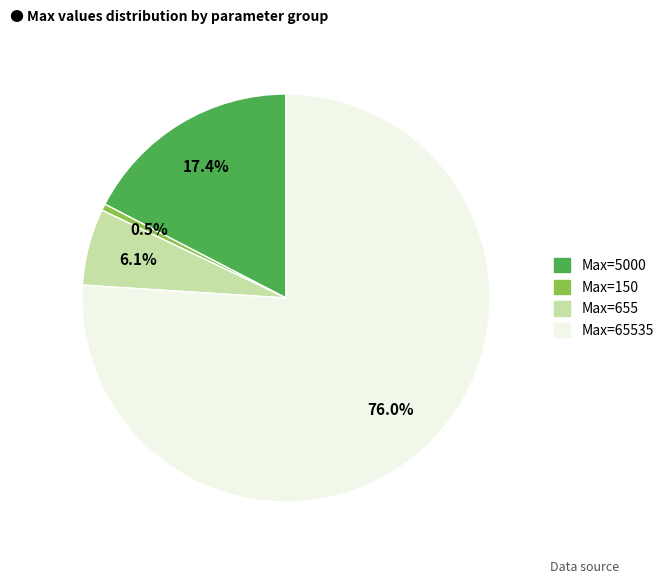

Is there a majority slice in this chart?

Yes